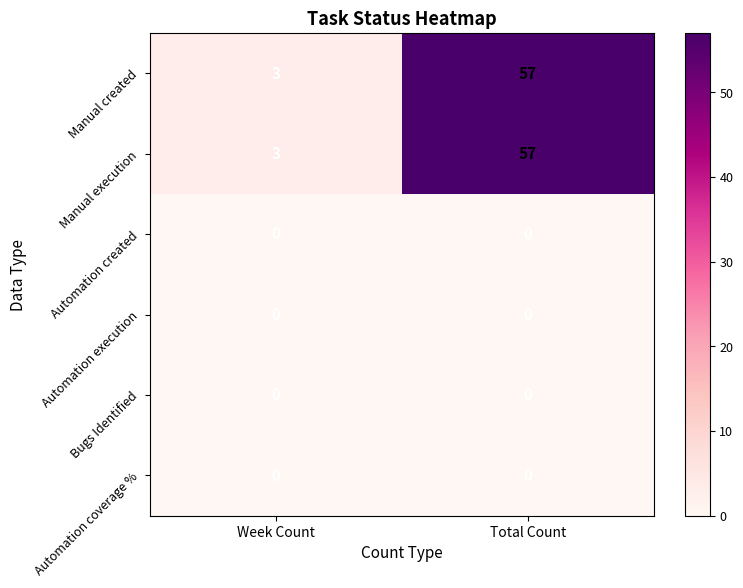

Reading right to left, what are all the values shown in this chart?

Manual created: Total Count=57	Week Count=3
Manual execution: Total Count=57	Week Count=3
Automation created: Total Count=0	Week Count=0
Automation execution: Total Count=0	Week Count=0
Bugs Identified: Total Count=0	Week Count=0
Automation coverage %: Total Count=0	Week Count=0